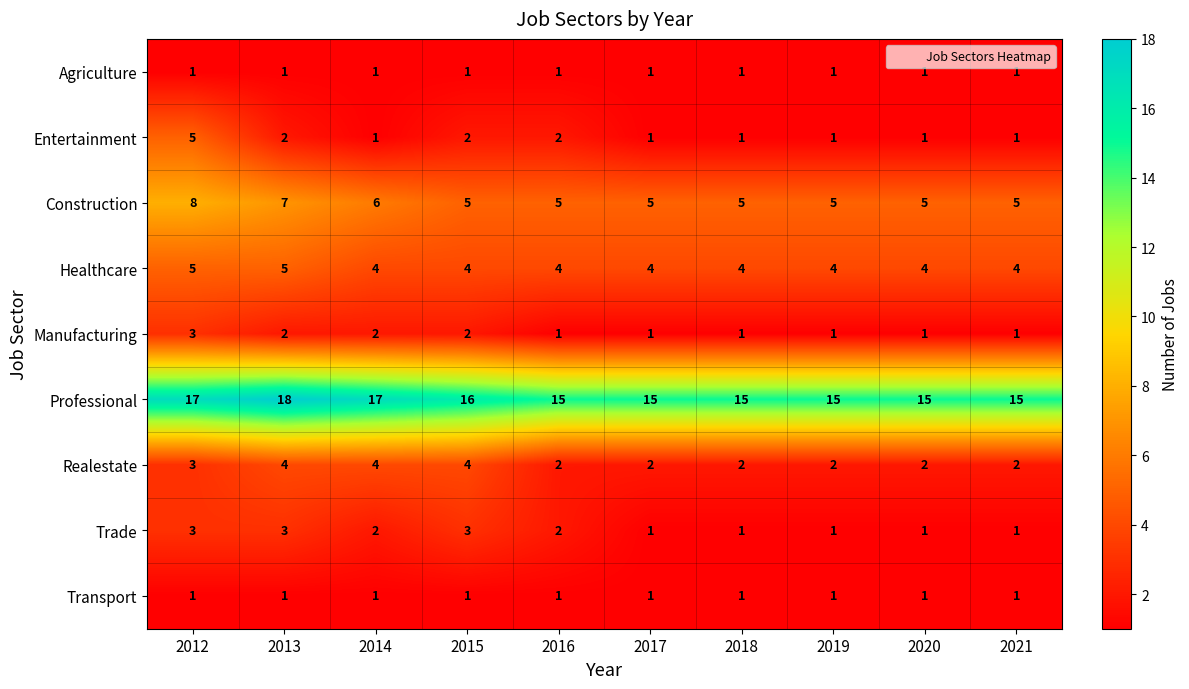

What is the difference between the maximum and minimum values in the Construction series?

3